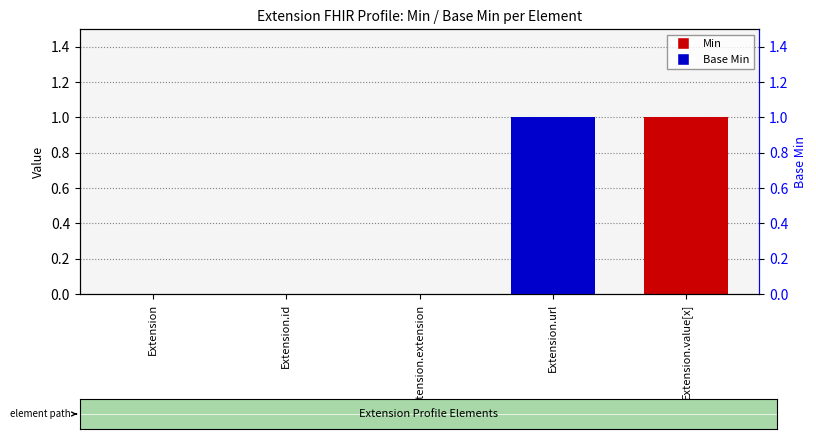

How many Base Min values are between 0 and 1?

5